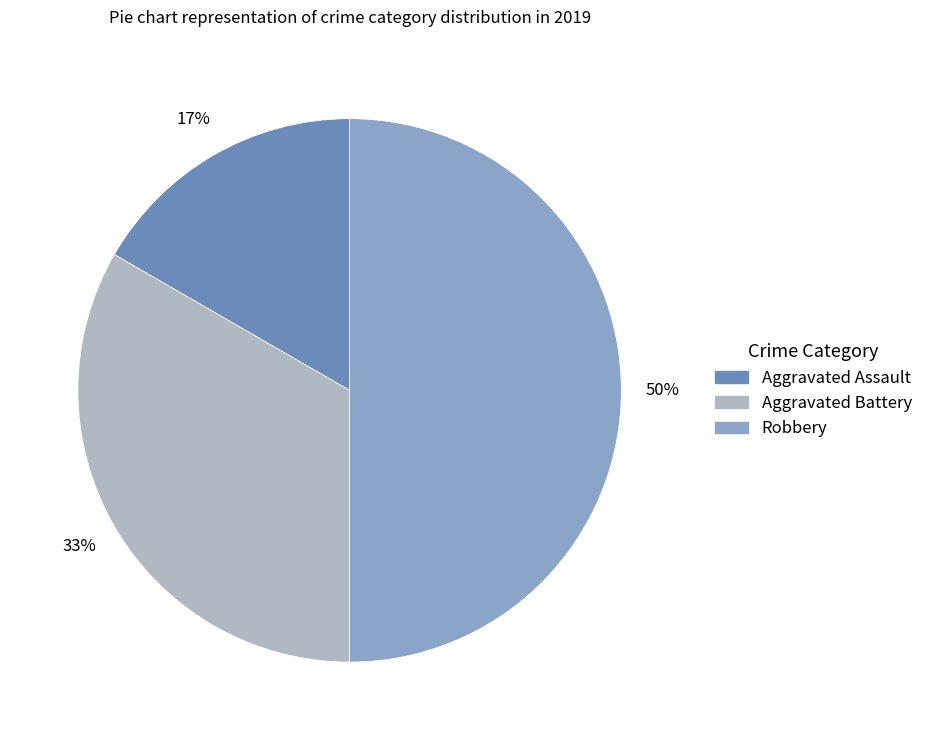

Which has a higher value, Robbery or Aggravated Assault?

Robbery